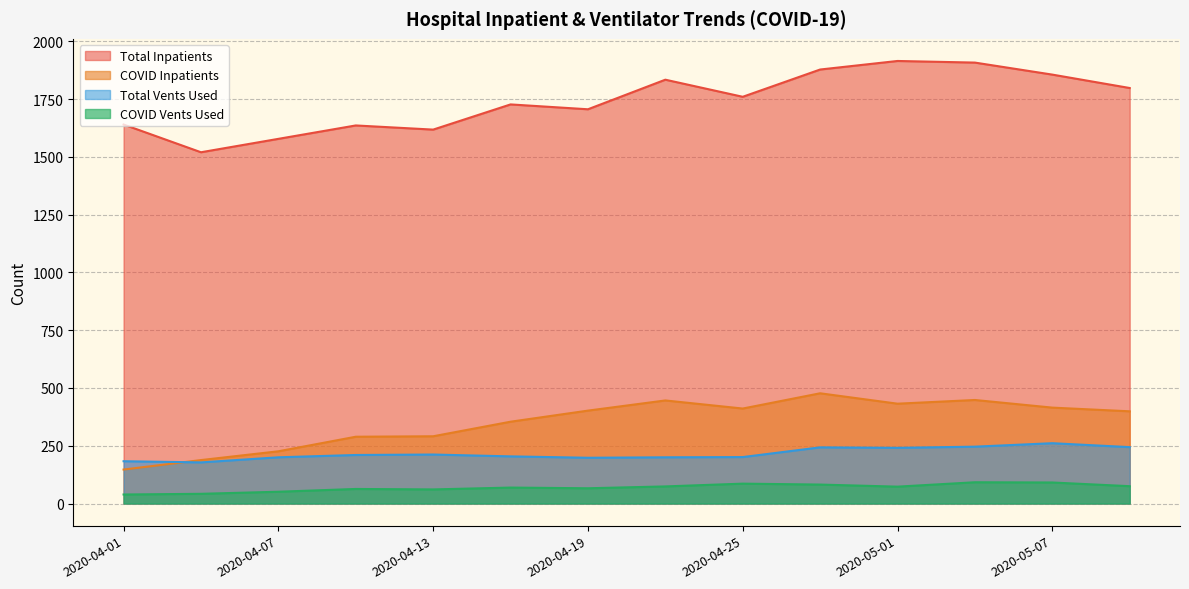

What is the average value of the N_Vents_Used_COVID series?

69